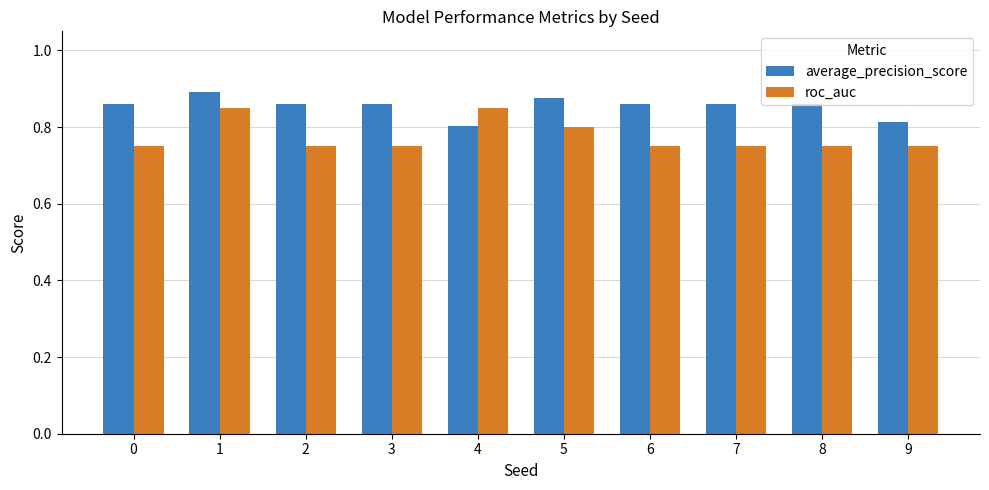

What are all the series names shown in the legend?

average_precision_score, roc_auc